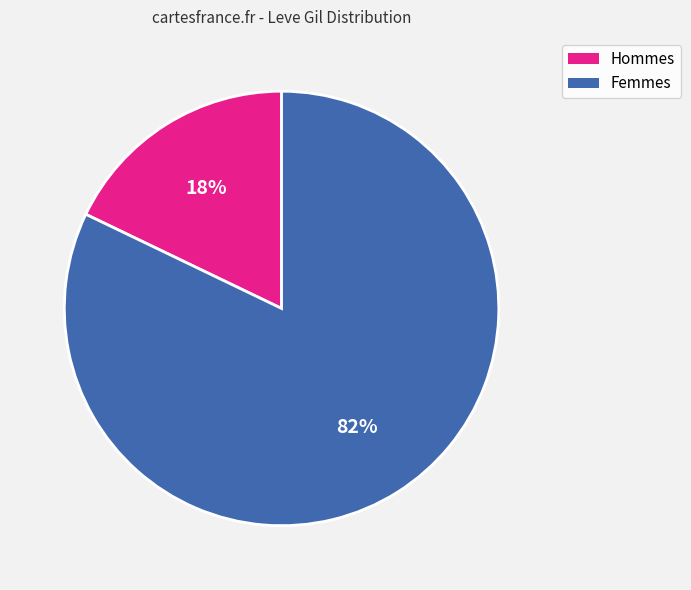

To the nearest percent, what is the average slice percentage?

50%